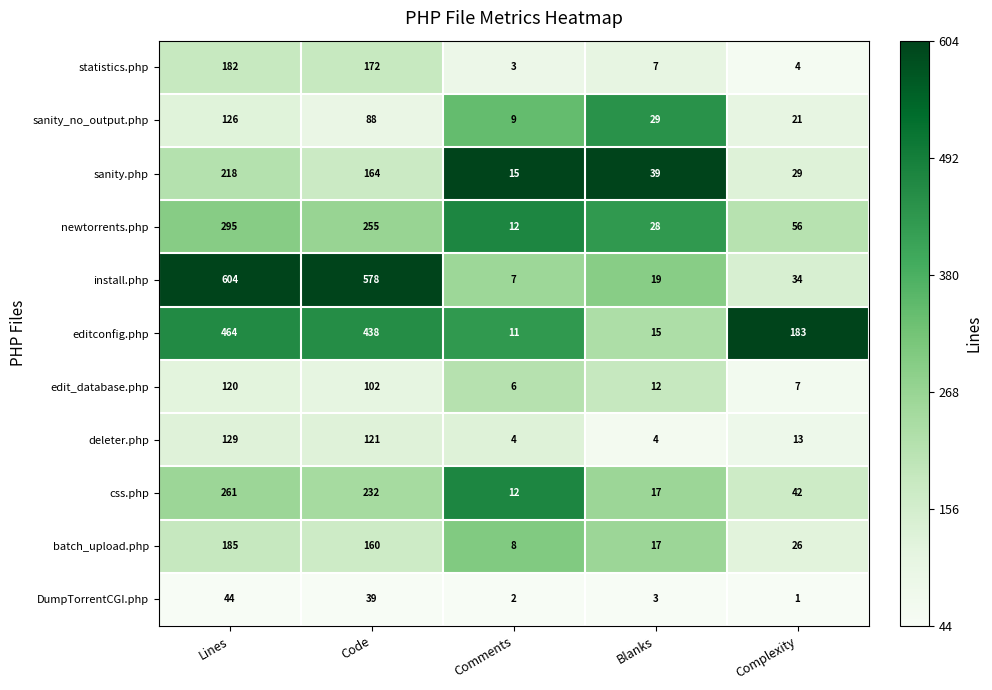

What is the total value across all series at Complexity?

416